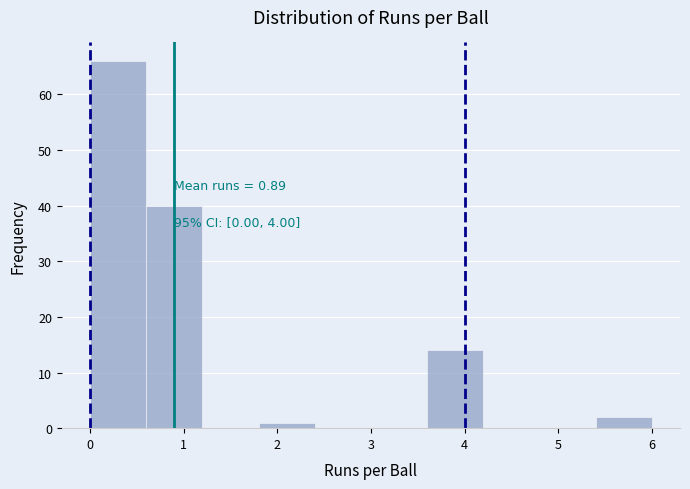

Over which range of the x-axis is the bar tallest?

0.0 to 0.6